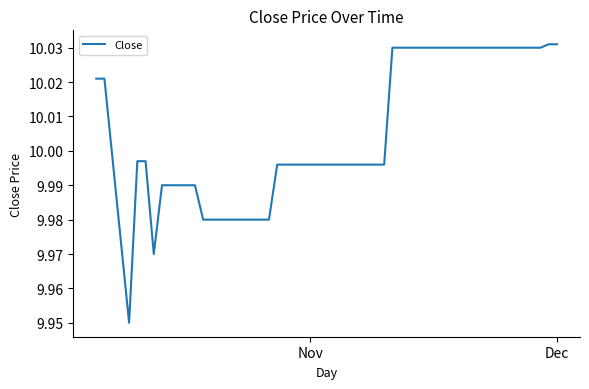

How many lines are shown in the chart?

1